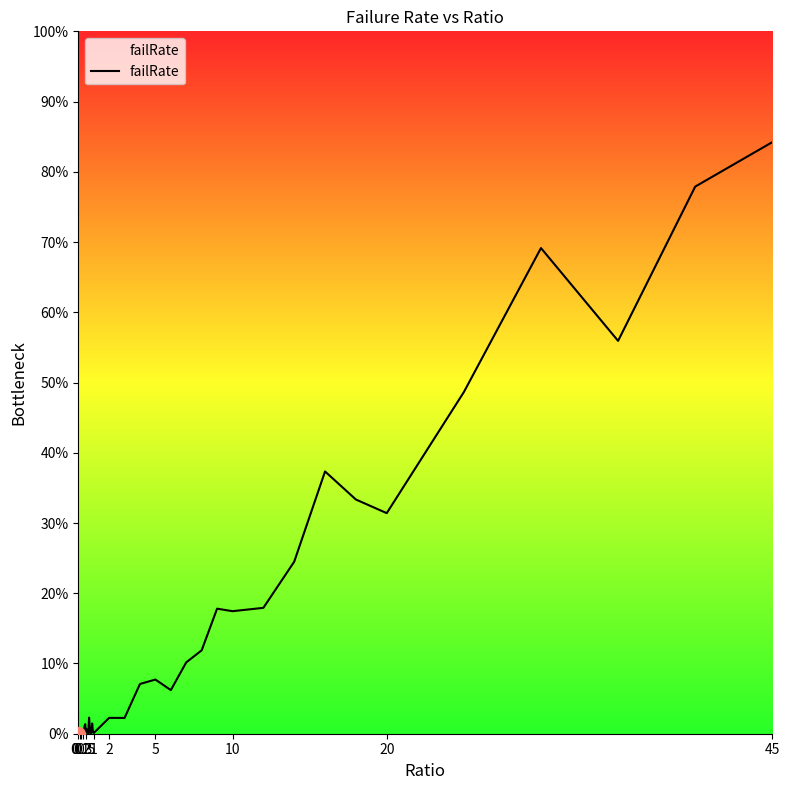

Reading left to right, what are all the values shown in this chart?

0.0	0.0	0.0	0.0	0.0	0.0	0.0	0.0	0.0	0.0	0.0	0.0	0.0	0.0	0.0	0.0	0.0	0.0	0.0	0.0	0.0	0.0	0.0	0.1	0.1	0.1	0.1	0.1	0.2	0.2	0.2	0.2	0.4	0.3	0.3	0.5	0.7	0.6	0.8	0.8